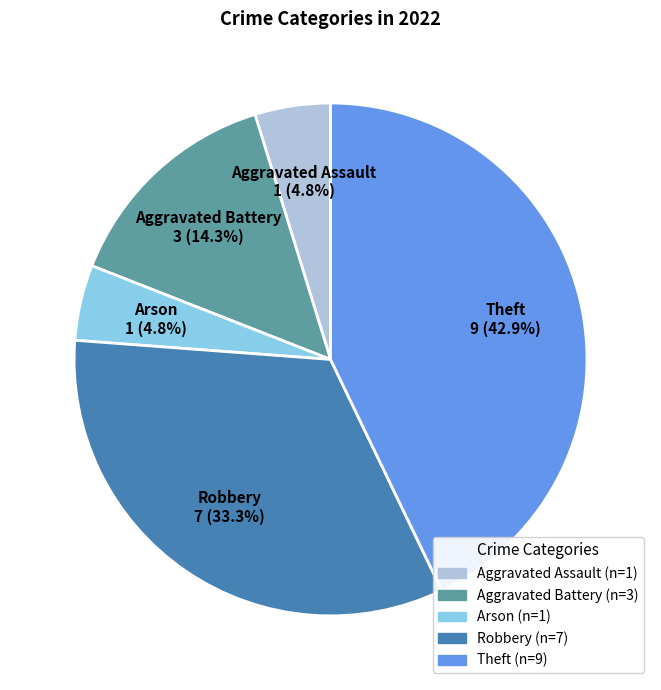

Is Aggravated Battery the majority of the pie?

No